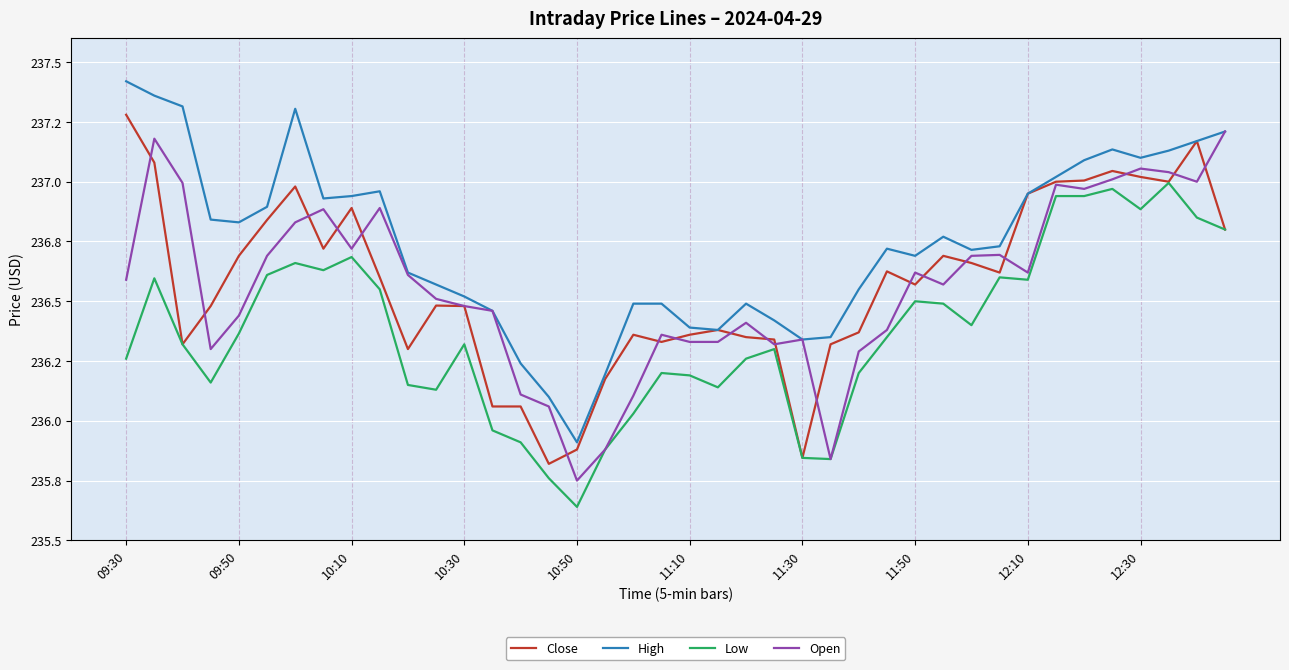

Which category has the highest value in the High series?

09:30